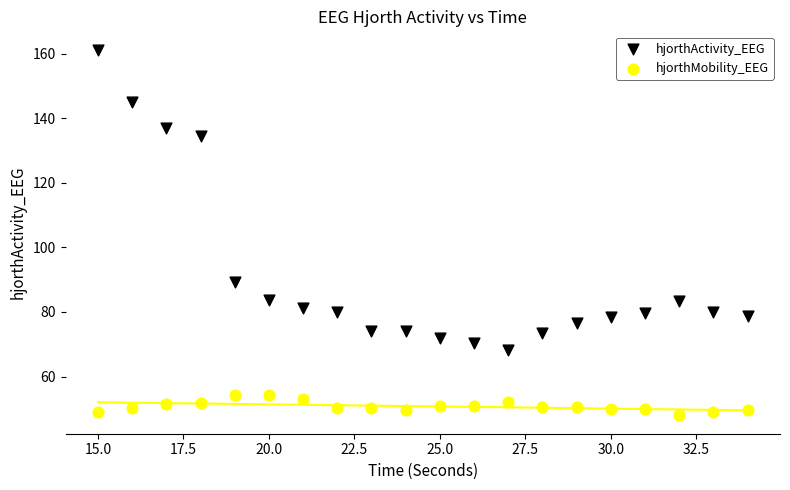

Which series has the widest spread of Y values?

hjorthActivity_EEG